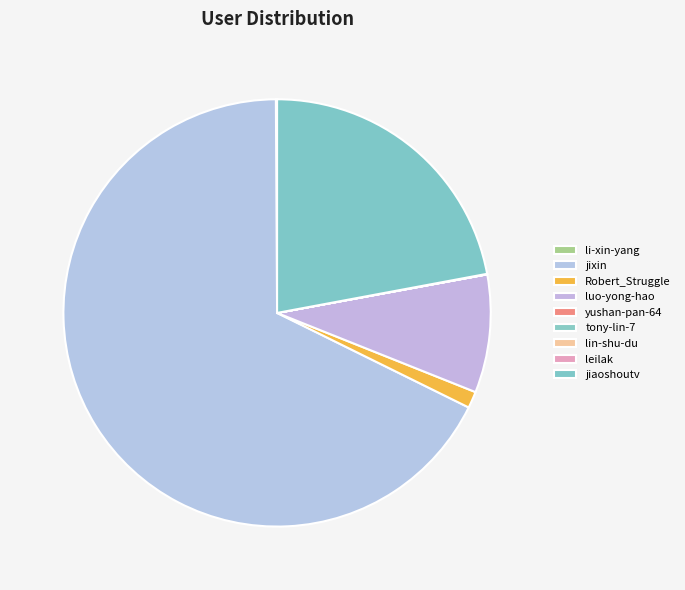

Is luo-yong-hao the majority of the pie?

No